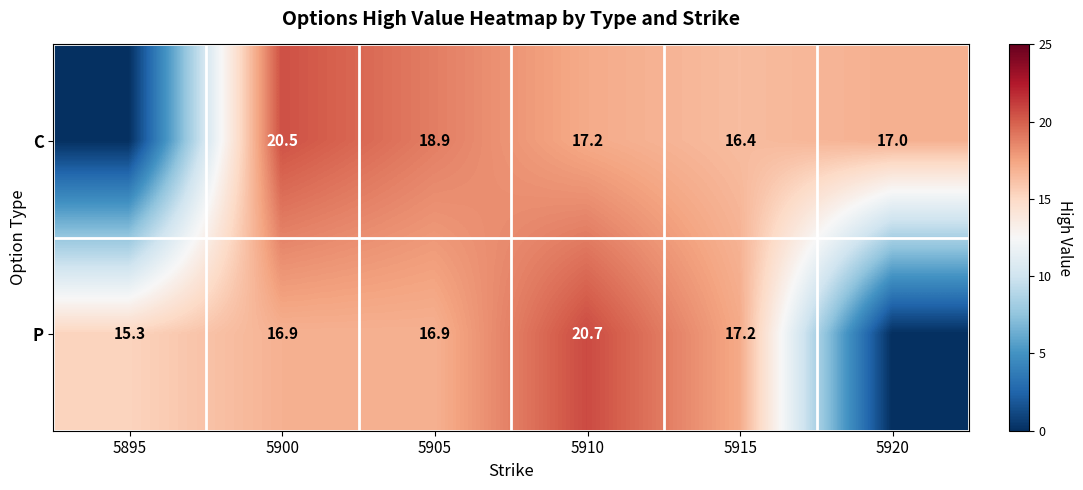

Between 5905 and 5910, which series saw the biggest shift?

P